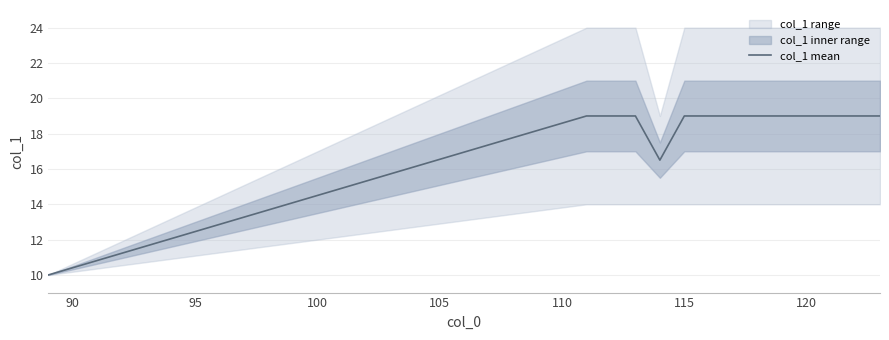

What is the minimum value for col_1 mean?

10.0